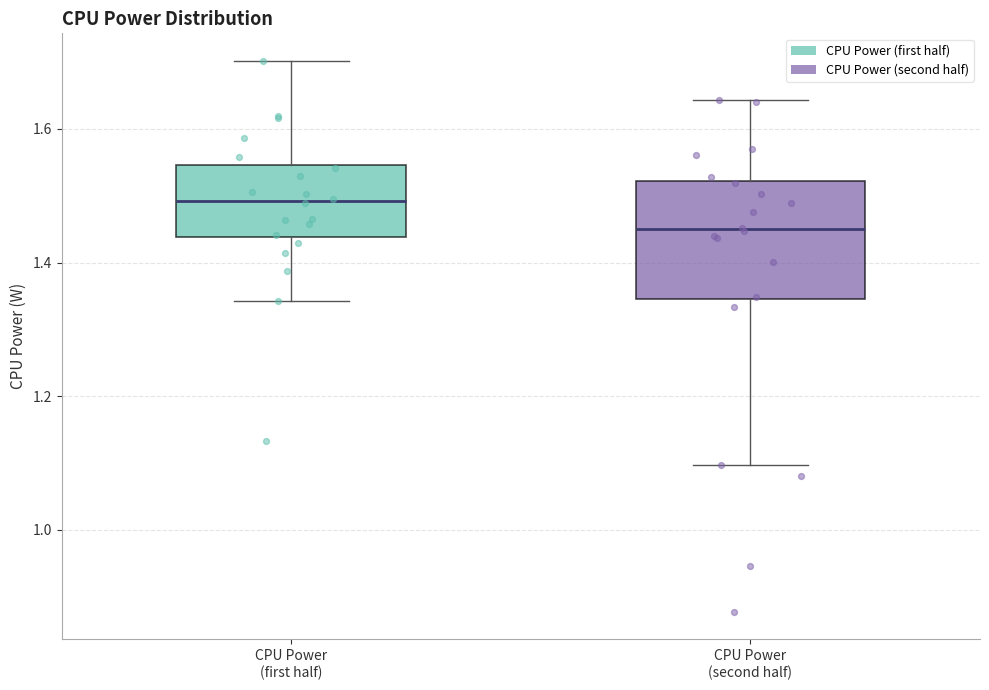

Which box's median line is the lowest?

CPU Power (second half)